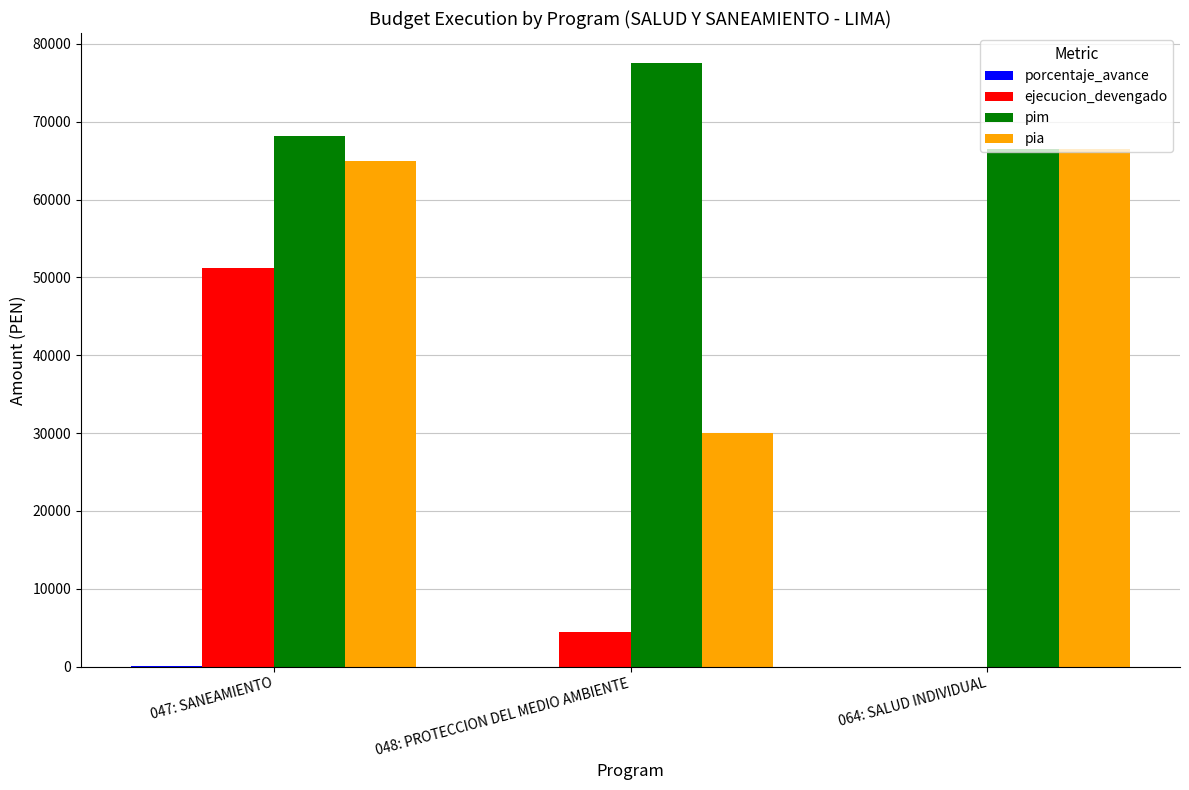

At which category is the sum across all series the highest?

047: SANEAMIENTO